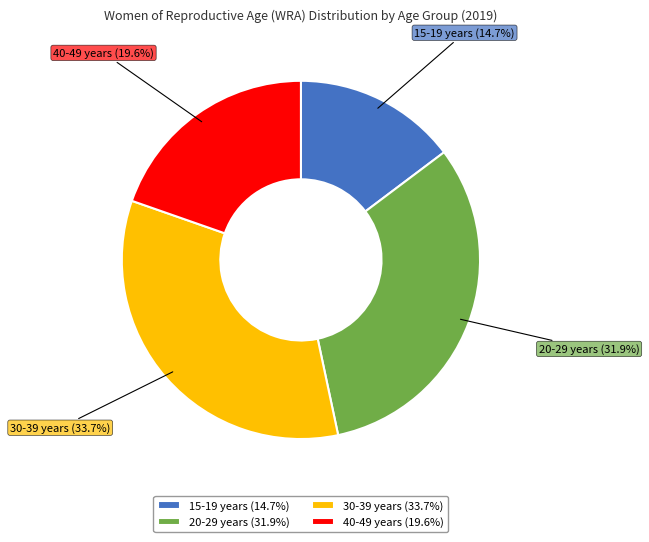

To the nearest percent, what is the difference between the 20-29 years and 30-39 years slice percentages?

2%